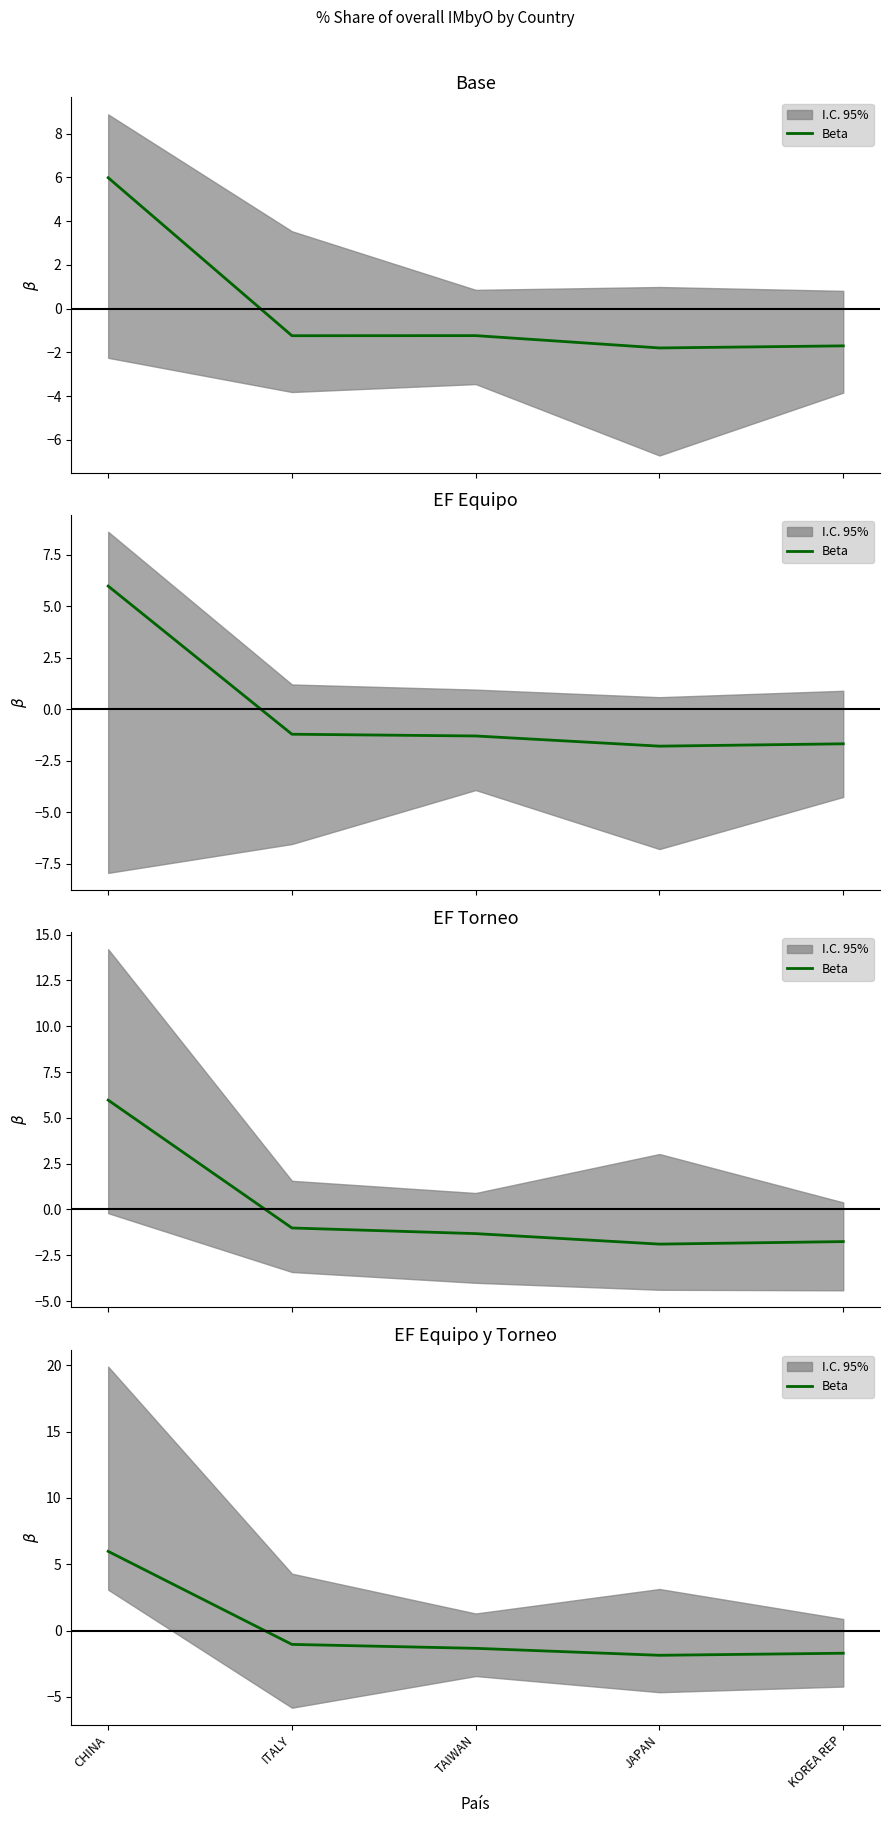

How many values are above zero?

1